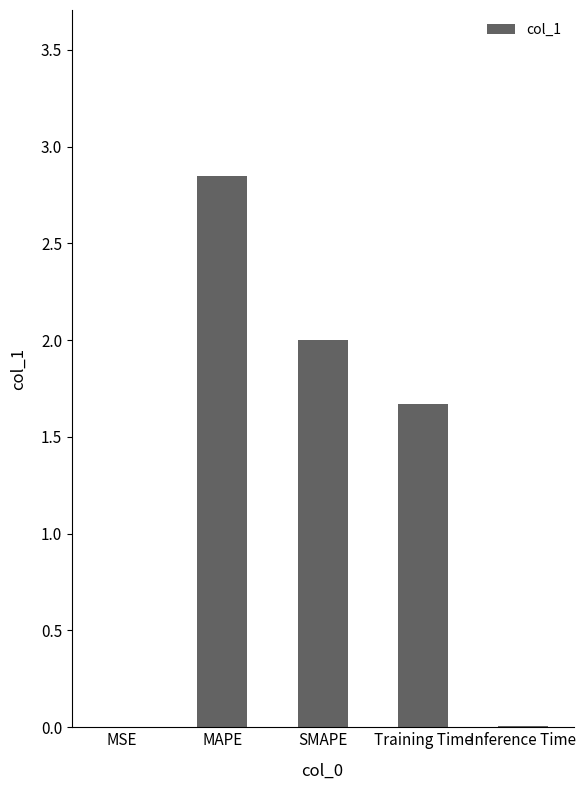

The chart shows a value of 0.4 at SMAPE. True or false?

False